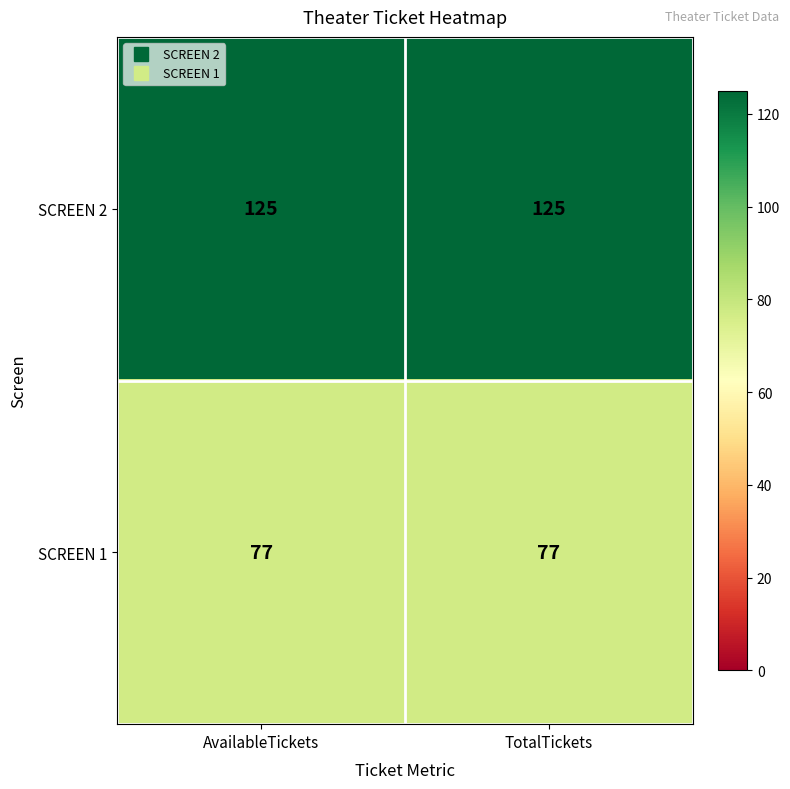

What is the lowest value of the SCREEN 1 series?

77